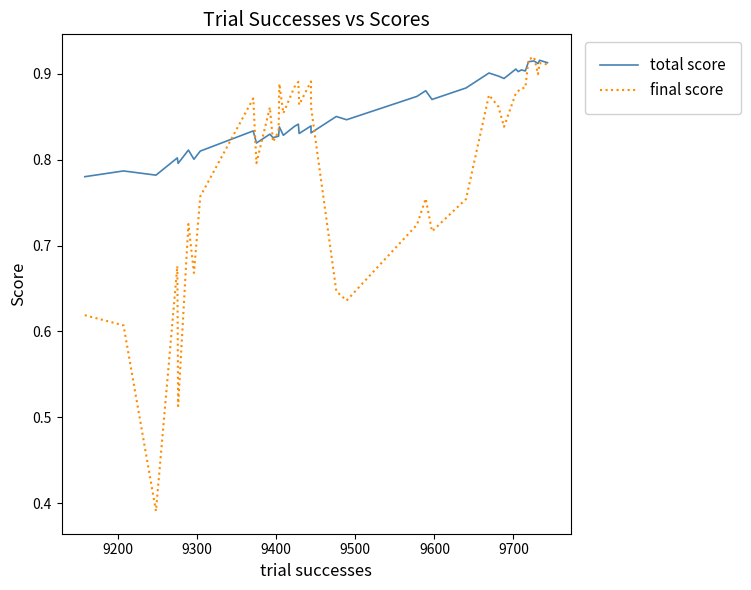

Which series has the largest range (max minus min)?

final score